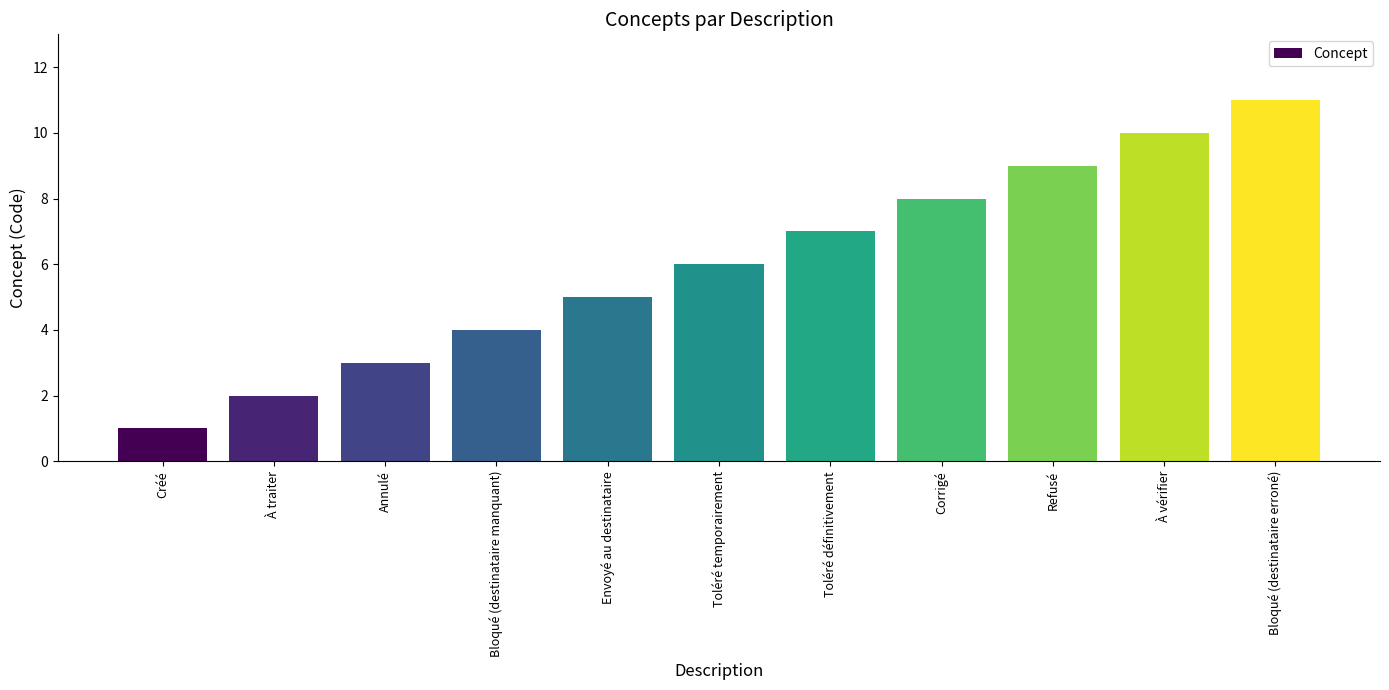

List the labels in order of value, smallest first.

Créé, À traiter, Annulé, Bloqué (destinataire manquant), Envoyé au destinataire, Toléré temporairement, Toléré définitivement, Corrigé, Refusé, À vérifier, Bloqué (destinataire erroné)